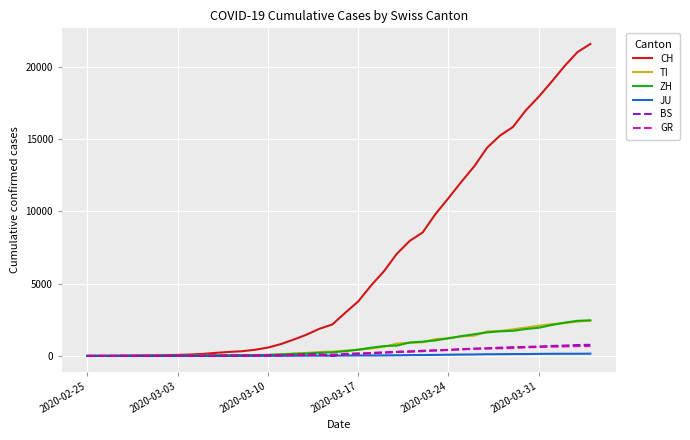

How many distinct data groups are displayed?

6